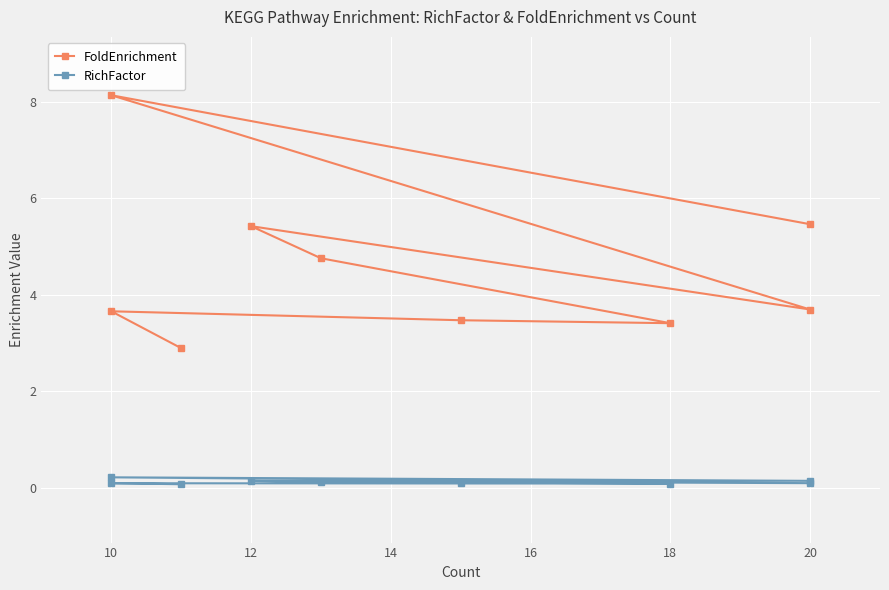

How many lines are shown in the chart?

2